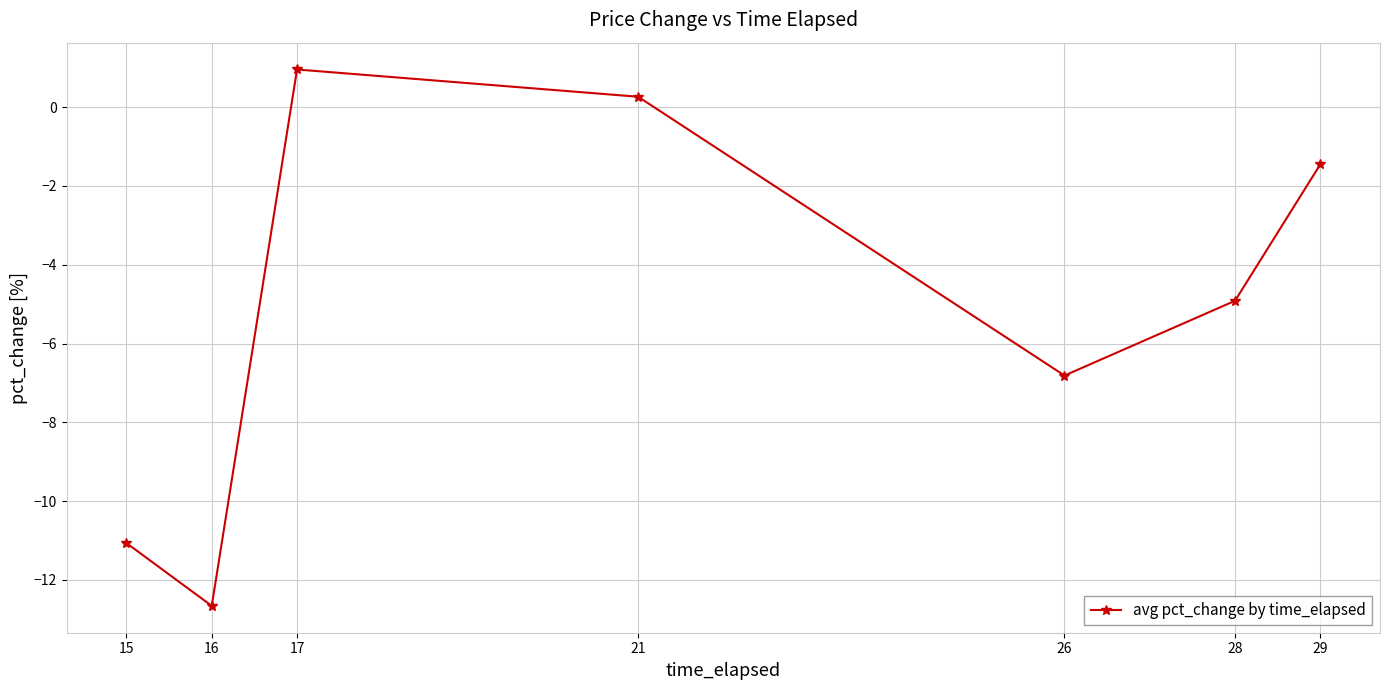

Reading left to right, transcribe all the data shown in this chart.

-11.1	-12.7	1.0	0.3	-6.8	-4.9	-1.5